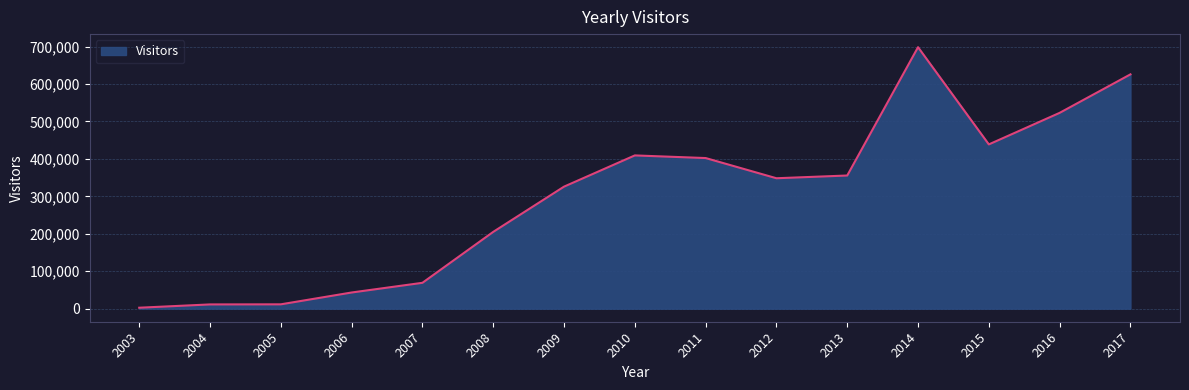

What is the sum of the values at 2005 and 2006?

54694